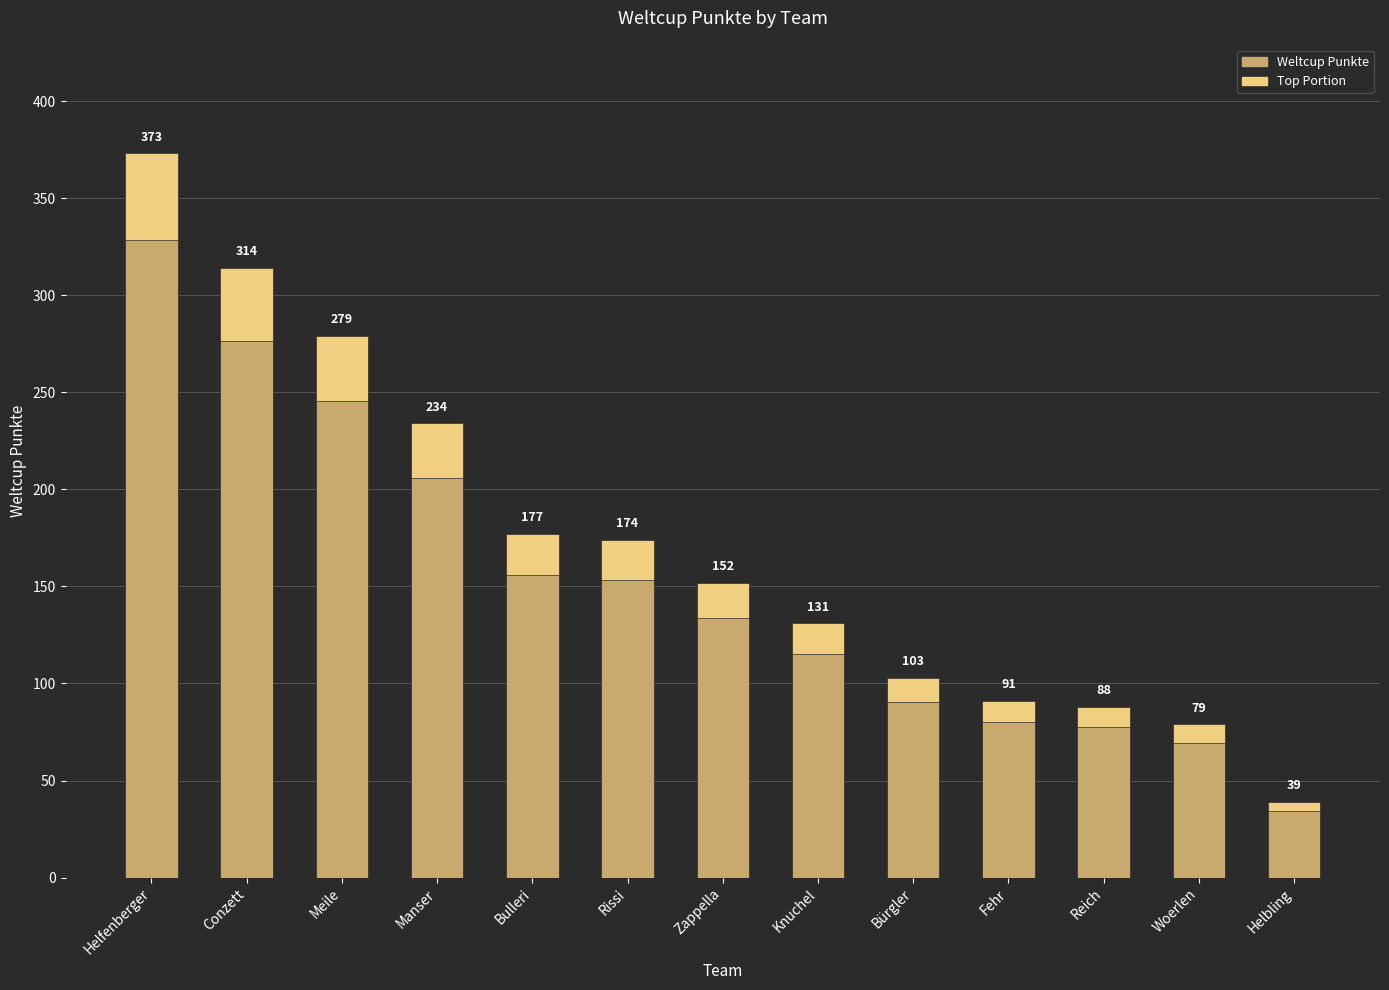

What value does the data have at Rissi, to the nearest 10?

170